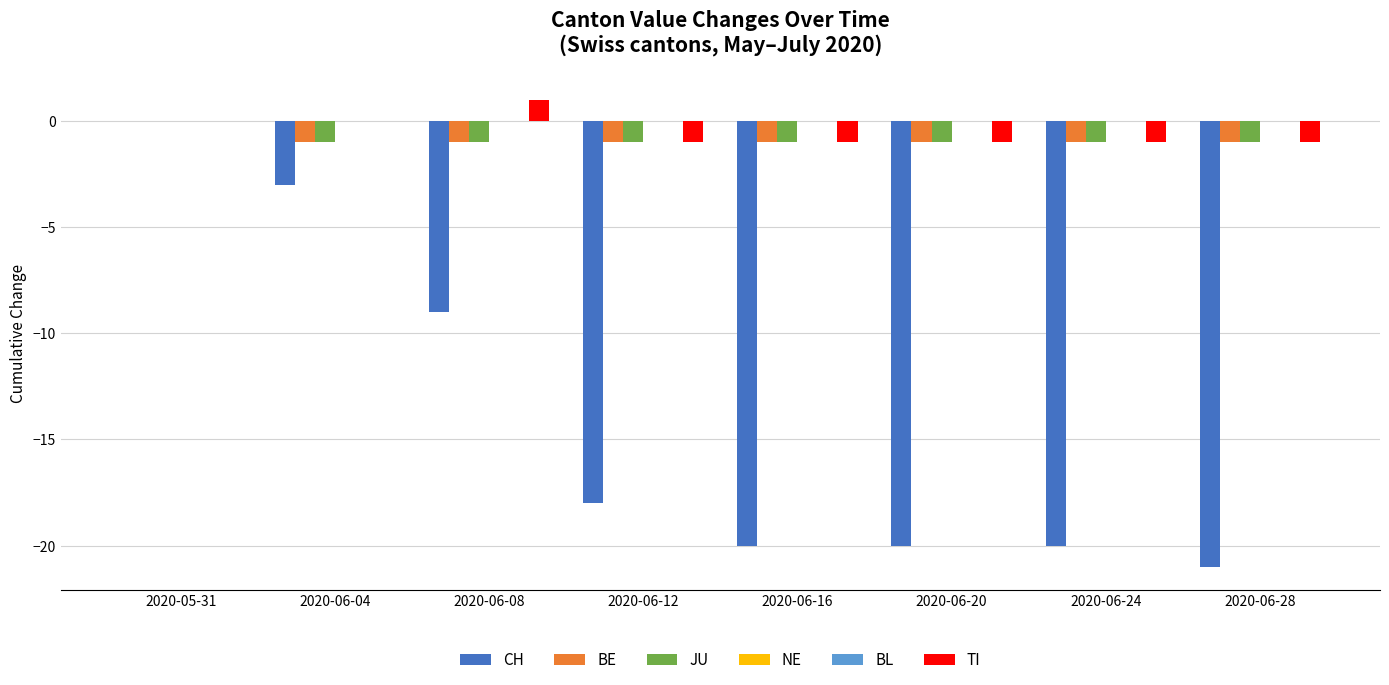

What position from the left is 2020-06-20?

6